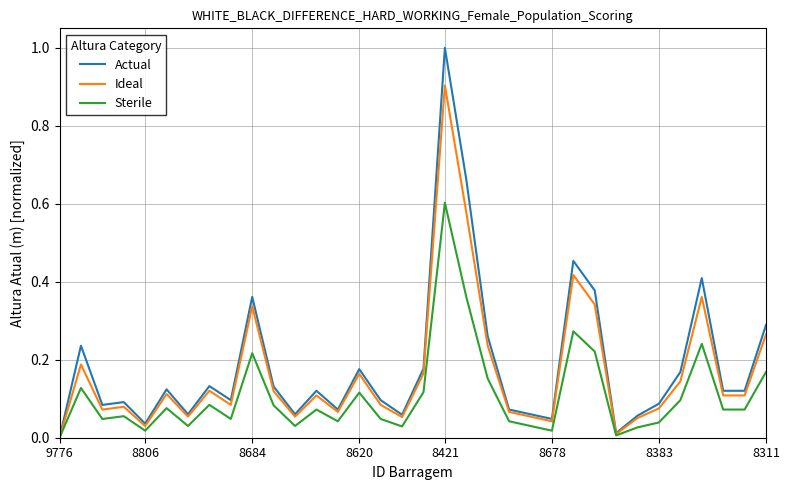

Which series has the widest spread of values?

Actual